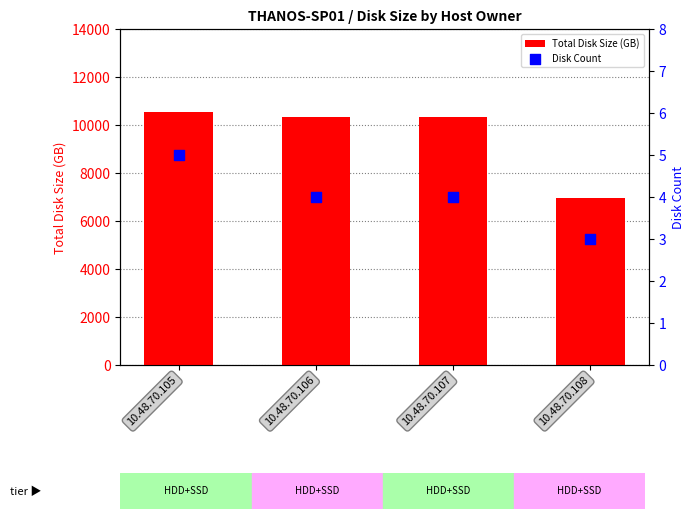

Which series has the largest total across all categories?

Total Disk Size (GB)